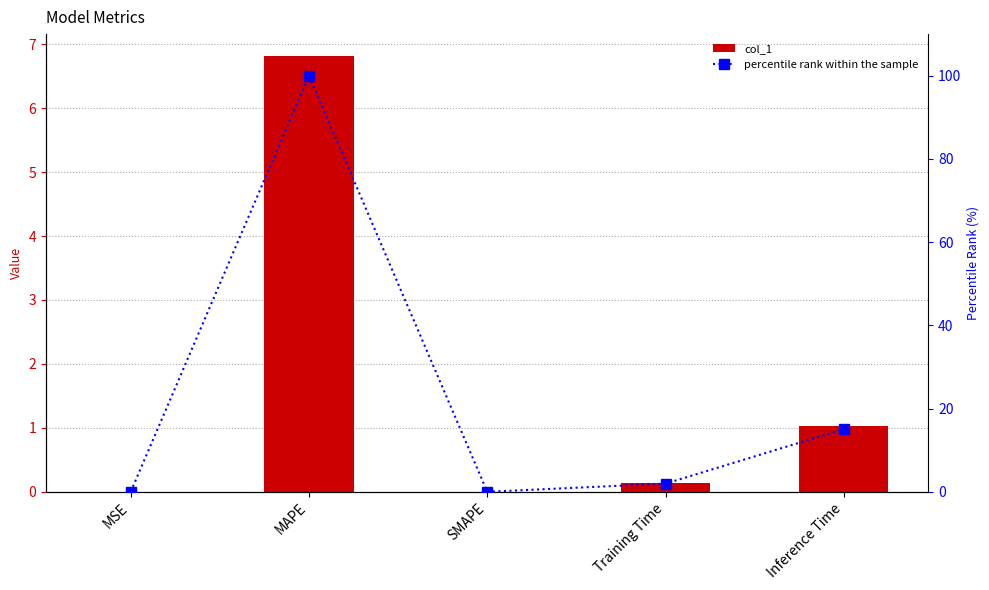

Which series has the widest spread of values?

percentile rank within the sample